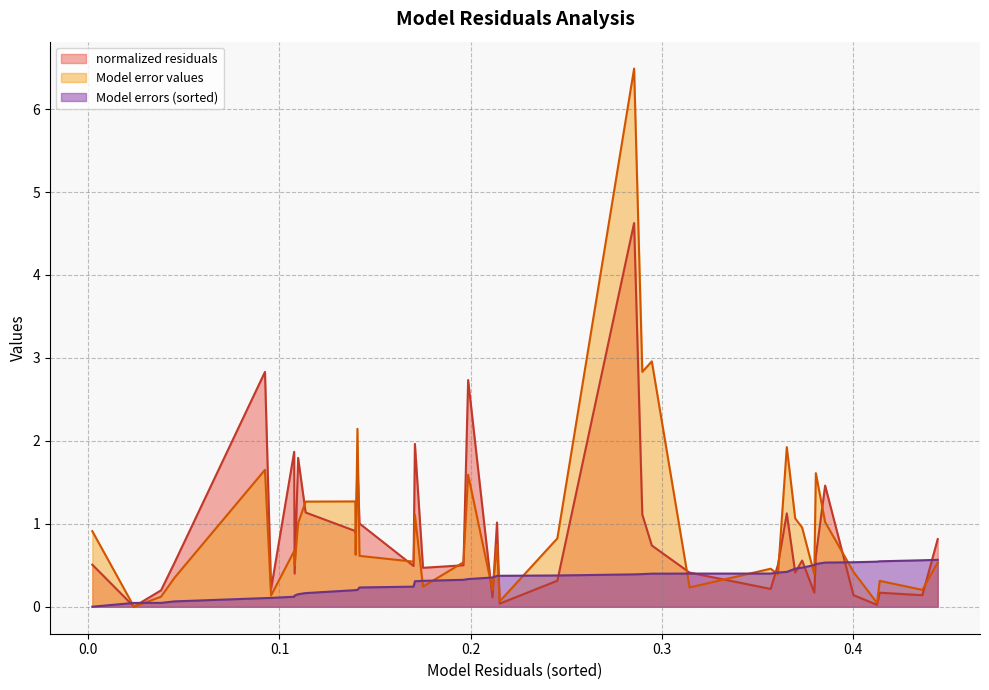

True or false: Model errors (sorted) has more than 1 points higher than both neighbors.

False